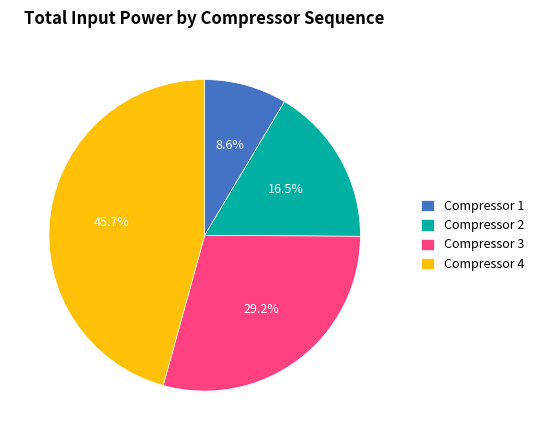

What percentage do Compressor 4 and Compressor 1 together represent?

54.3%